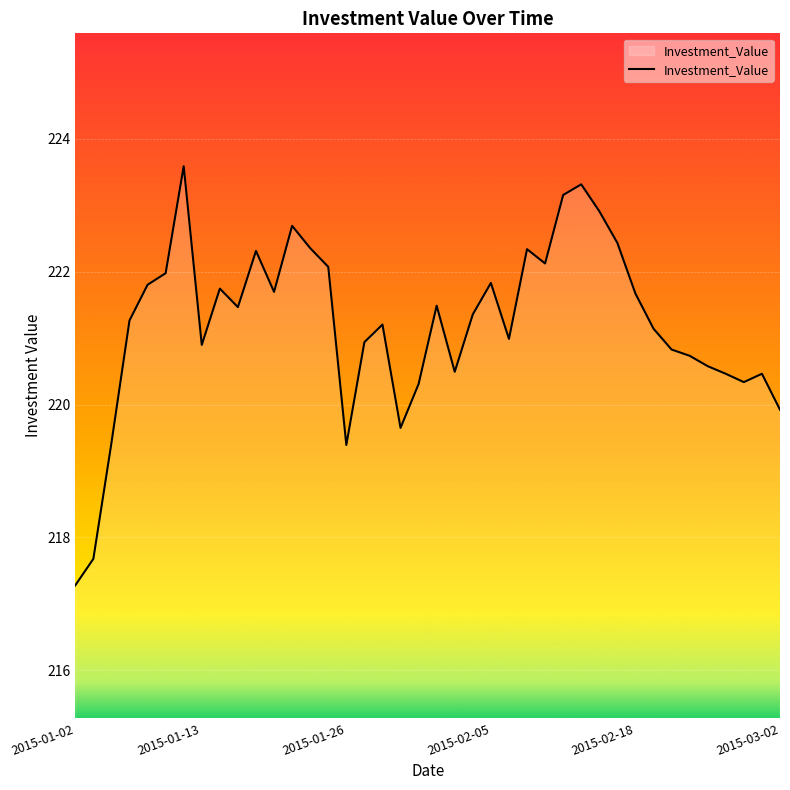

What is the smallest value displayed?

217.3